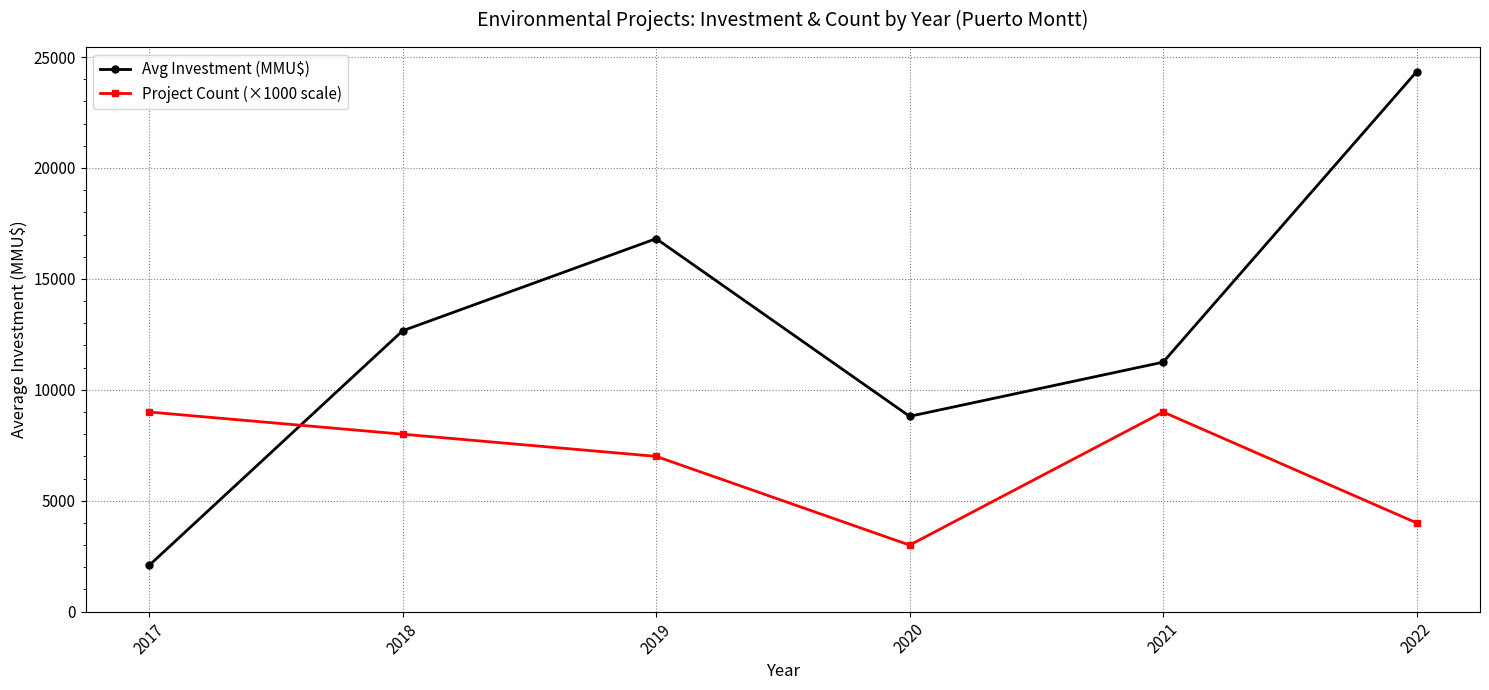

Is it true that Avg Investment (MMU$) equals 16814.3 at 2019?

True